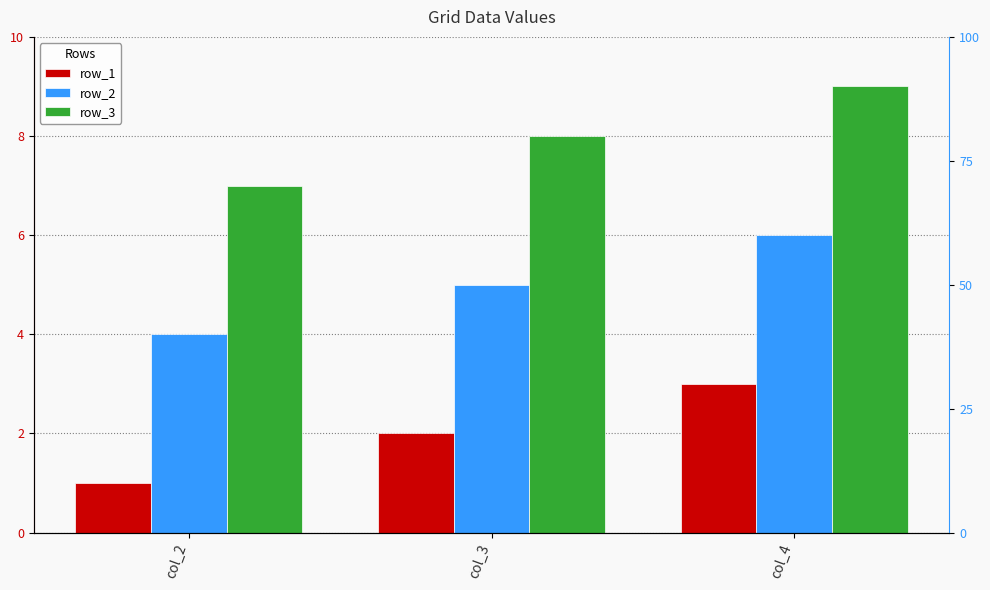

What is the sum of all row_1 values?

6